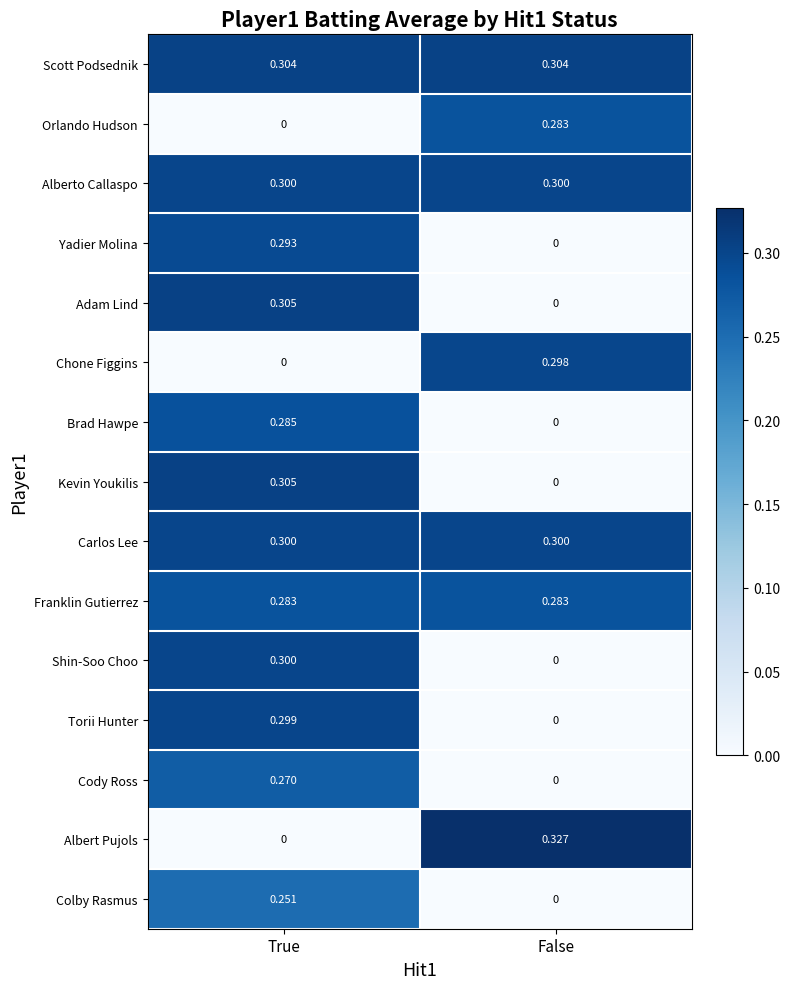

Which category has the highest value in the Yadier Molina series?

True